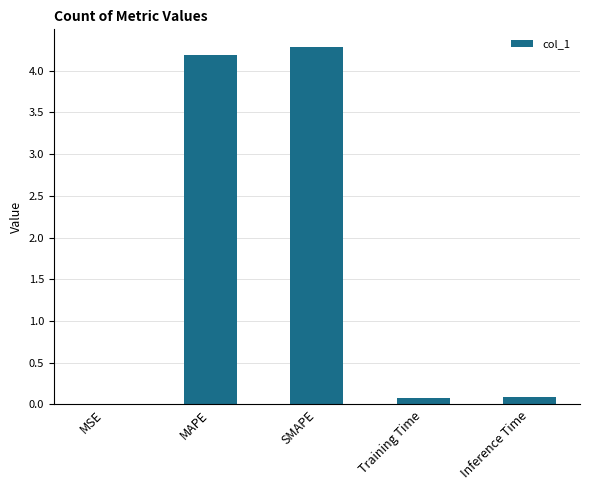

Which has a higher value, SMAPE or Inference Time?

SMAPE